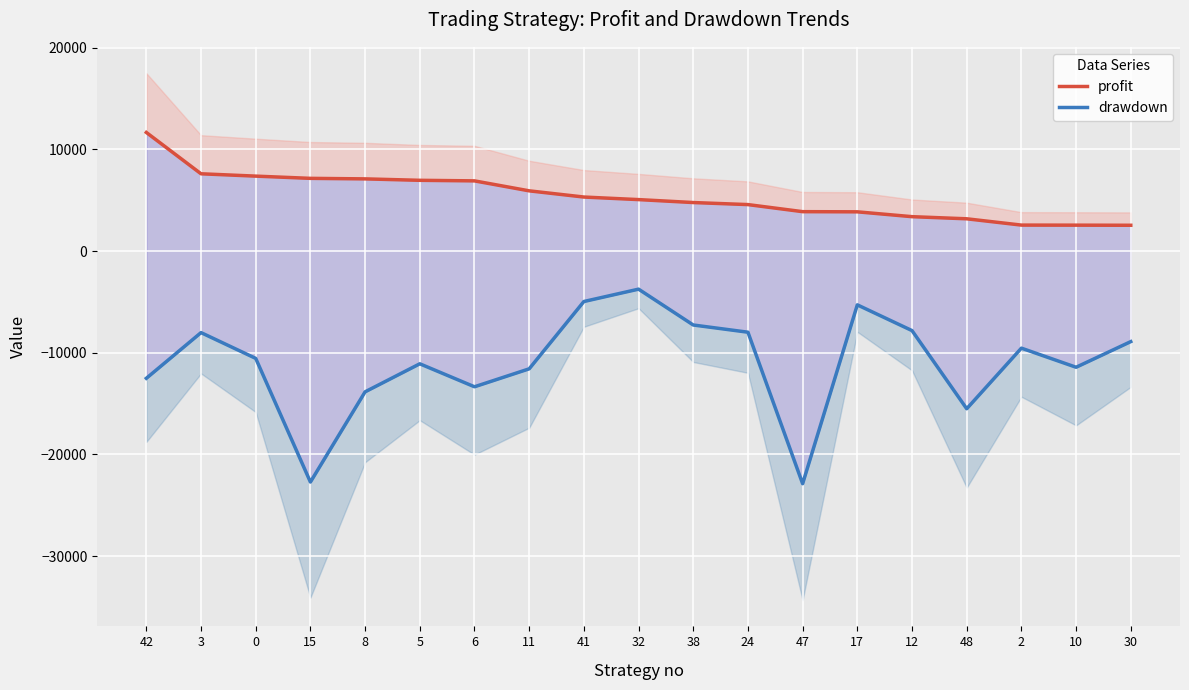

At which label does drawdown reach its peak?

32